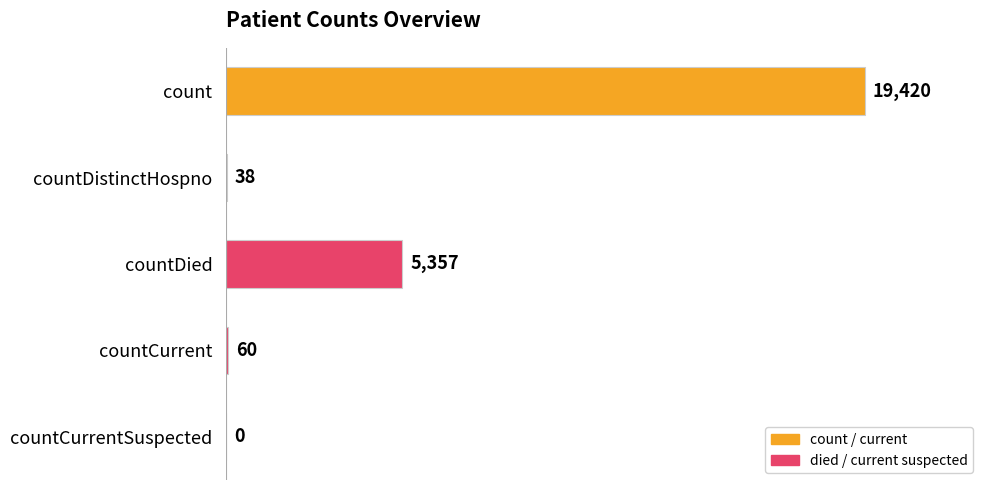

What is the ratio of the value at count to the value at countDied?

3.6